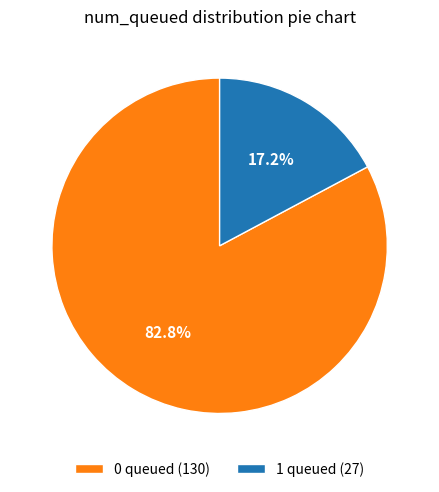

How many segments does this pie chart have?

2